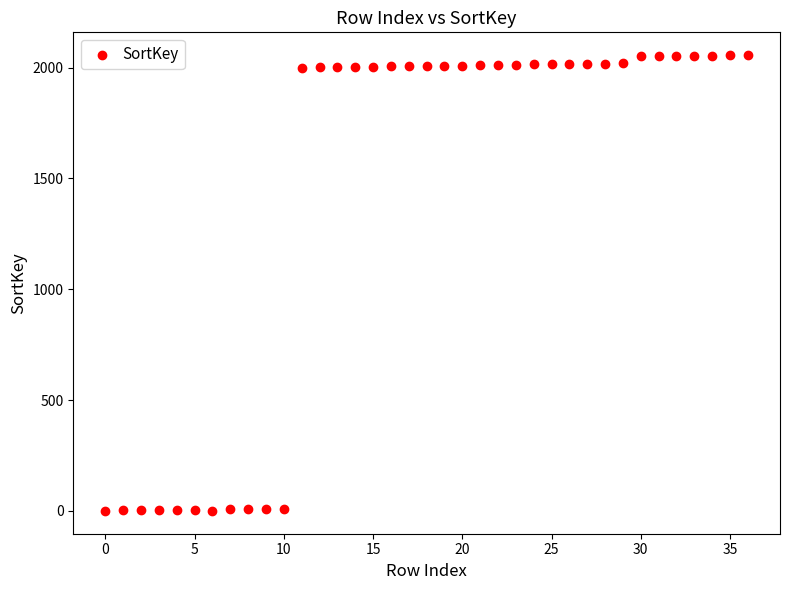

What is the range of Y values (max minus min)?

2056